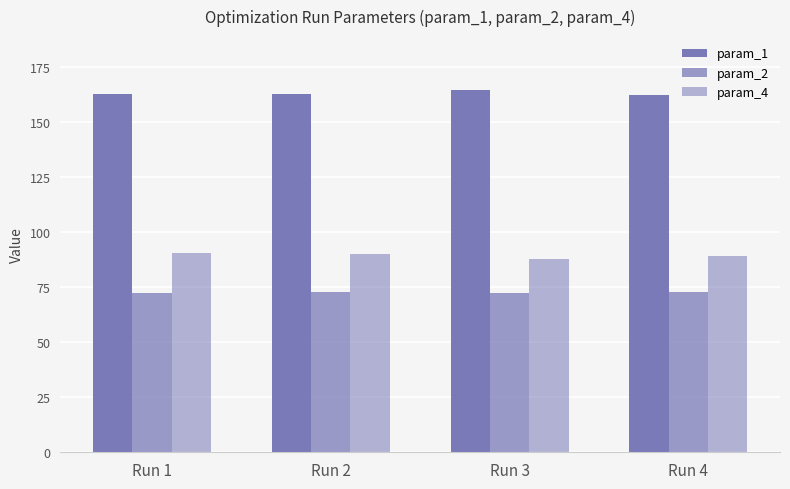

Reading left to right, list all the values displayed in this chart.

param_1: 162.8	162.6	164.4	162.4
param_2: 72.6	72.6	72.2	72.7
param_4: 90.4	90.2	87.7	89.1